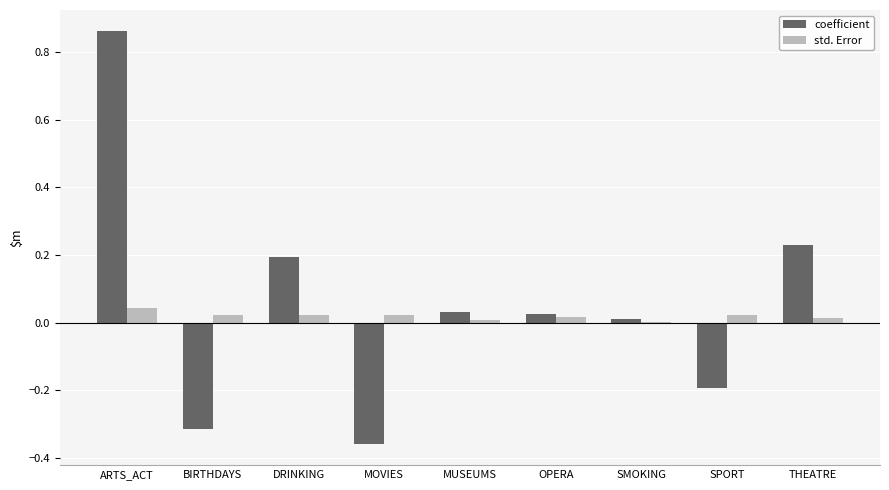

Which category has the highest value across all series?

ARTS_ACT